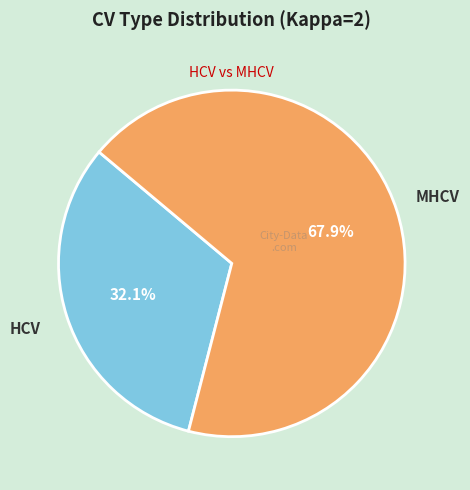

What is the majority slice?

MHCV